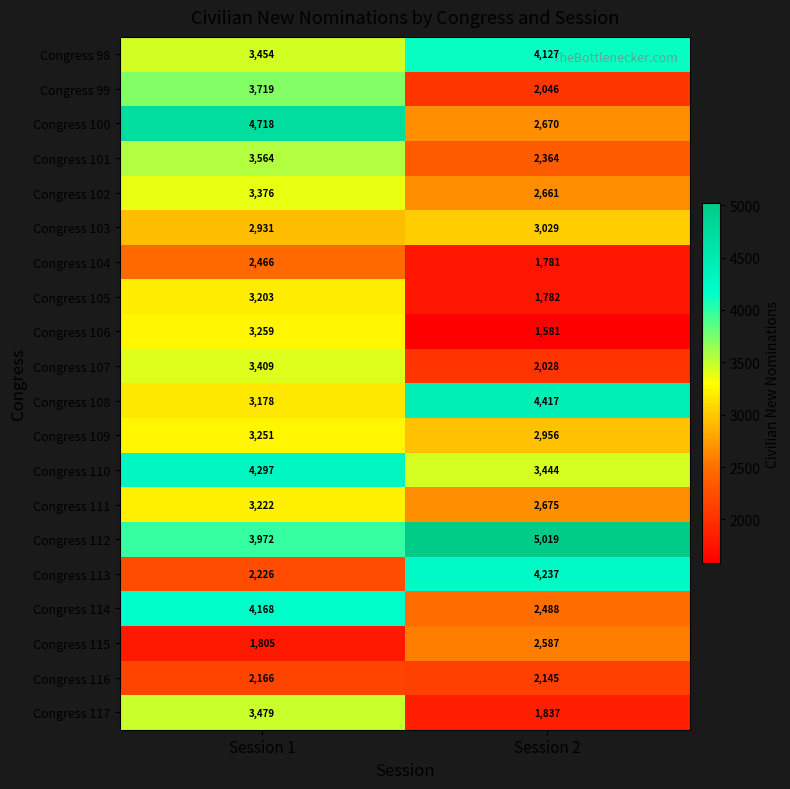

Is it true that Congress 102 equals 2661 at Session 2?

True